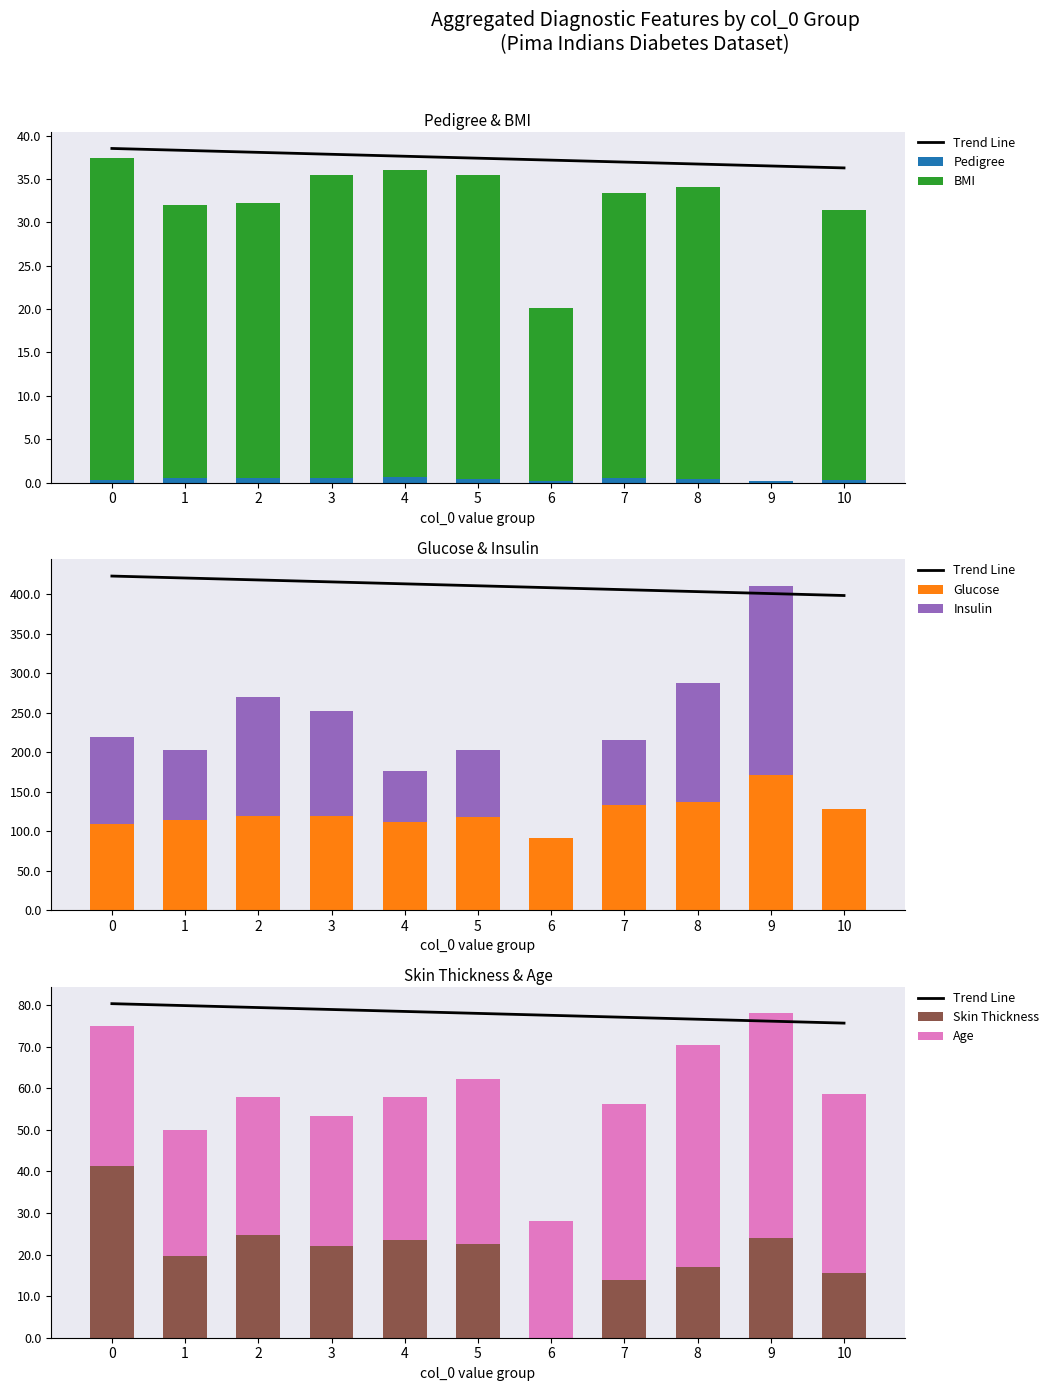

Is it true that col_5 (mean) equals 22.7 at 8?

False